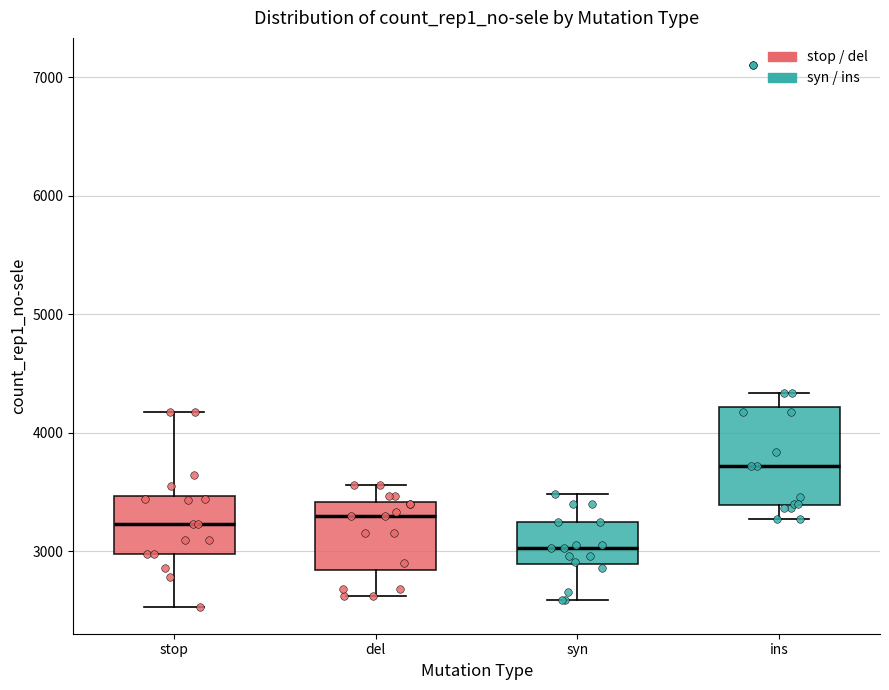

Reading left to right, read every box against the y-axis: the position of its median line, the range the box covers, and the ends of its whiskers. The values are not printed on the chart, so give them approximately, as read against the axis.

stop: median 3200, box 3000 to 3500, whiskers 2500 to 4200
del: median 3300, box 2800 to 3400, whiskers 2600 to 3600
syn: median 3000, box 2900 to 3200, whiskers 2600 to 3500
ins: median 3700, box 3400 to 4200, whiskers 3300 to 4300